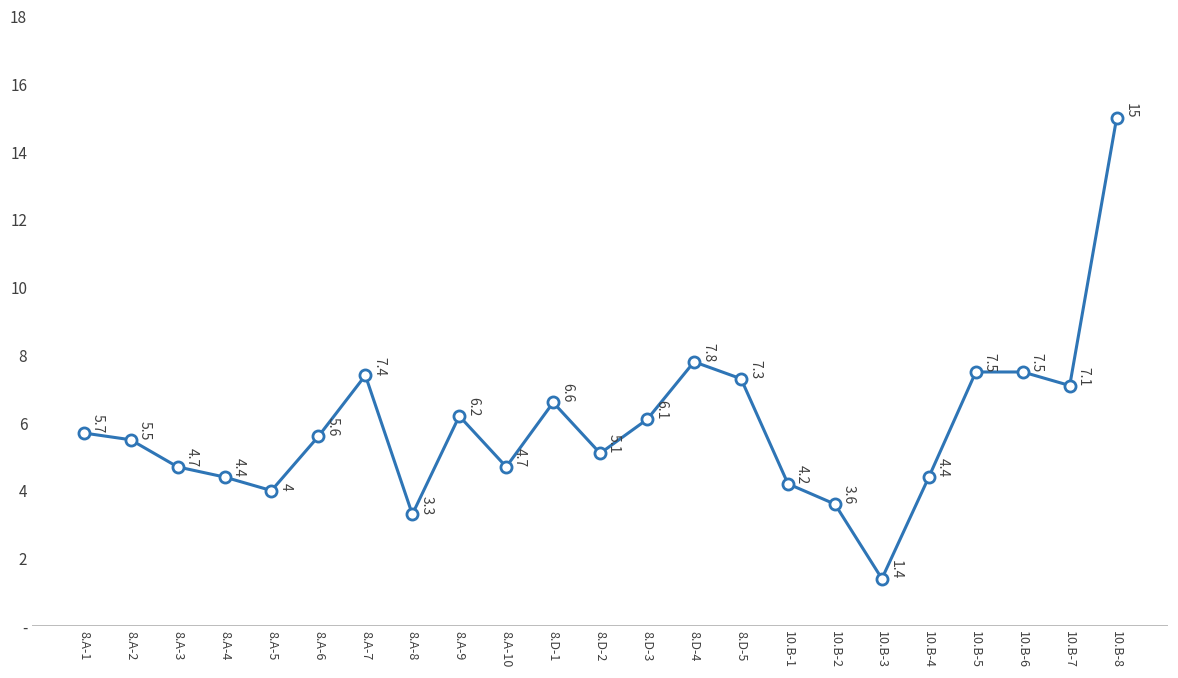

What is the sum of the values at 8.D-4 and 10.B-1?

12.0